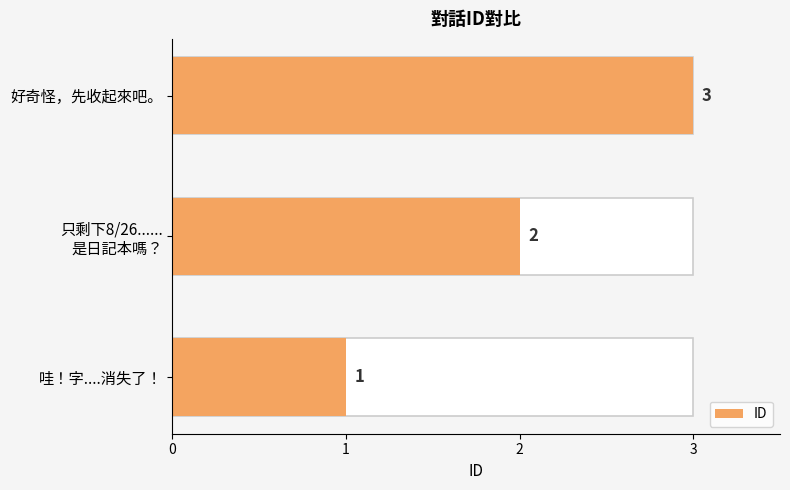

True or false: the data shows 0 at 0.

False